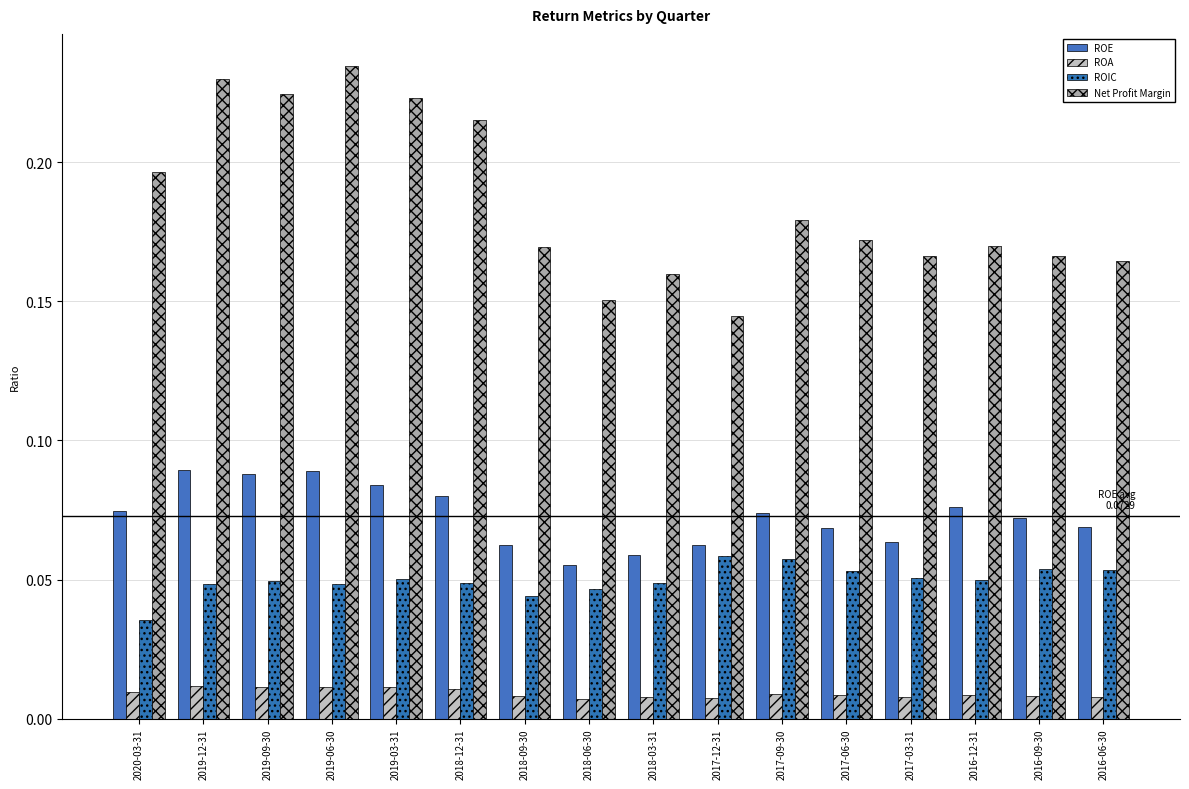

What is the label of the 5th bar from the right?

2017-06-30